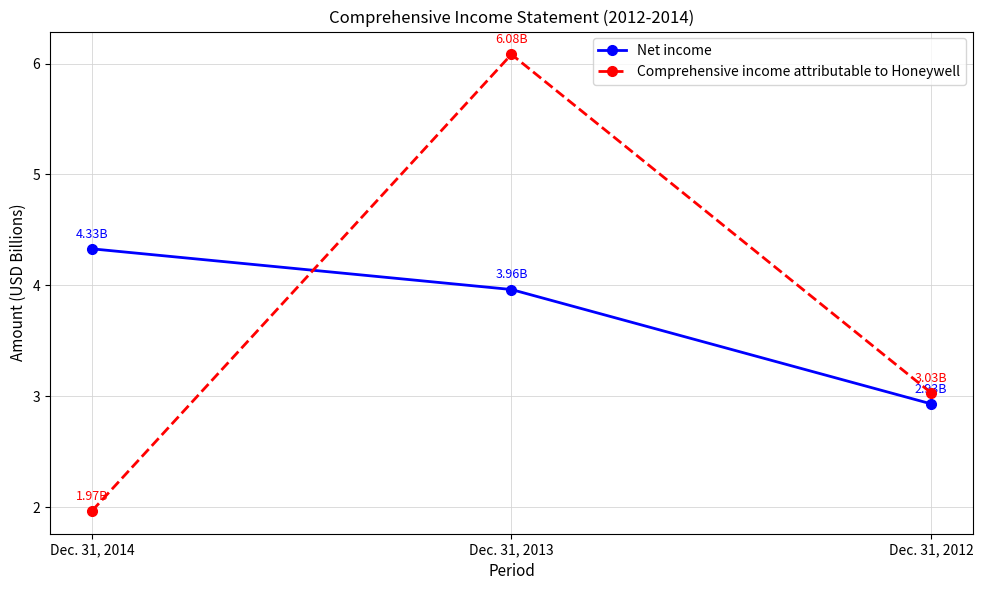

Rank the categories by Comprehensive income attributable to Honeywell value from lowest to highest.

Dec. 31, 2014, Dec. 31, 2012, Dec. 31, 2013